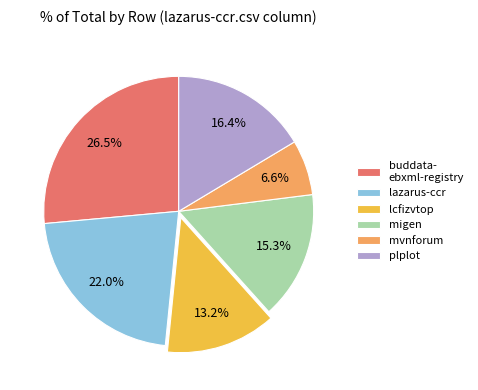

Which category has the smallest portion of the pie?

mvnforum